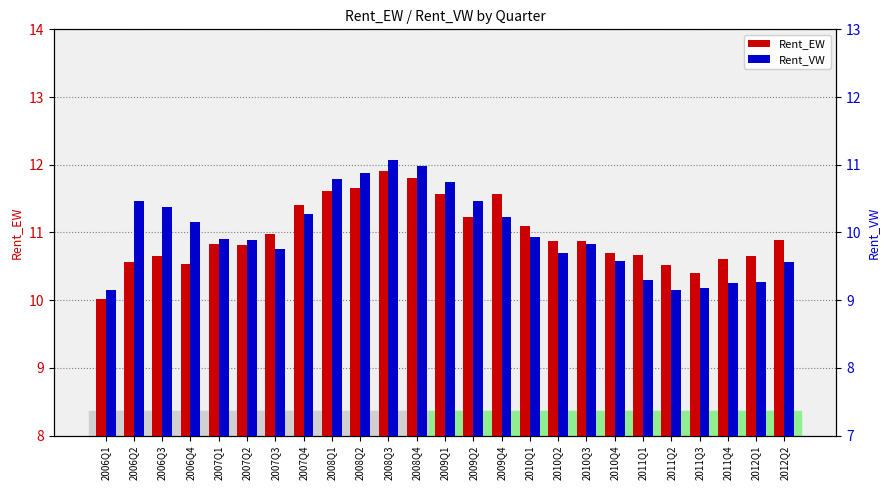

Which has a higher value, 2012Q2 or 2008Q3?

2008Q3